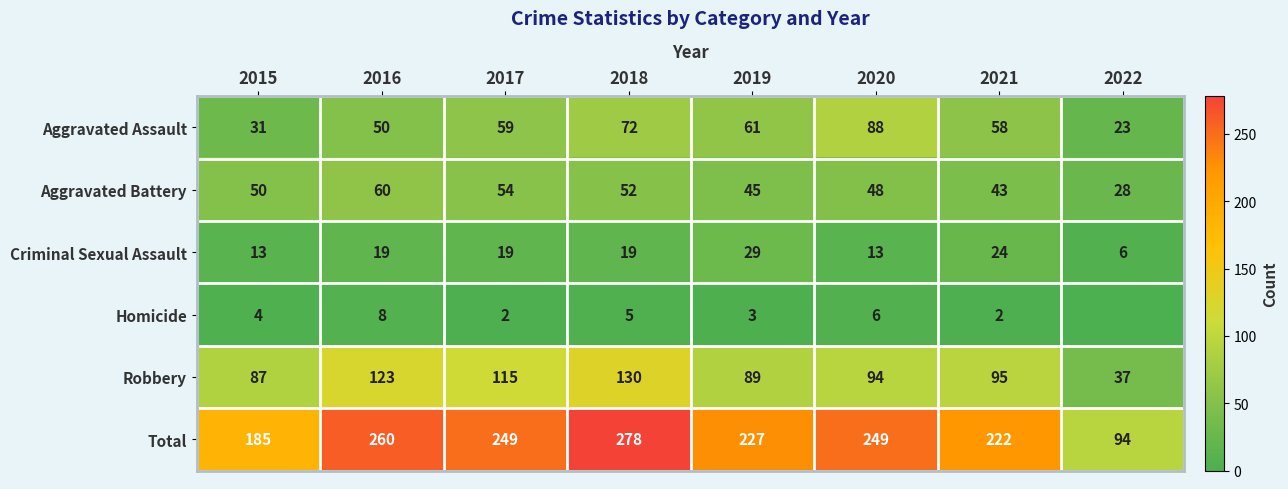

Between 2015 and 2020, which series saw the biggest shift?

Total